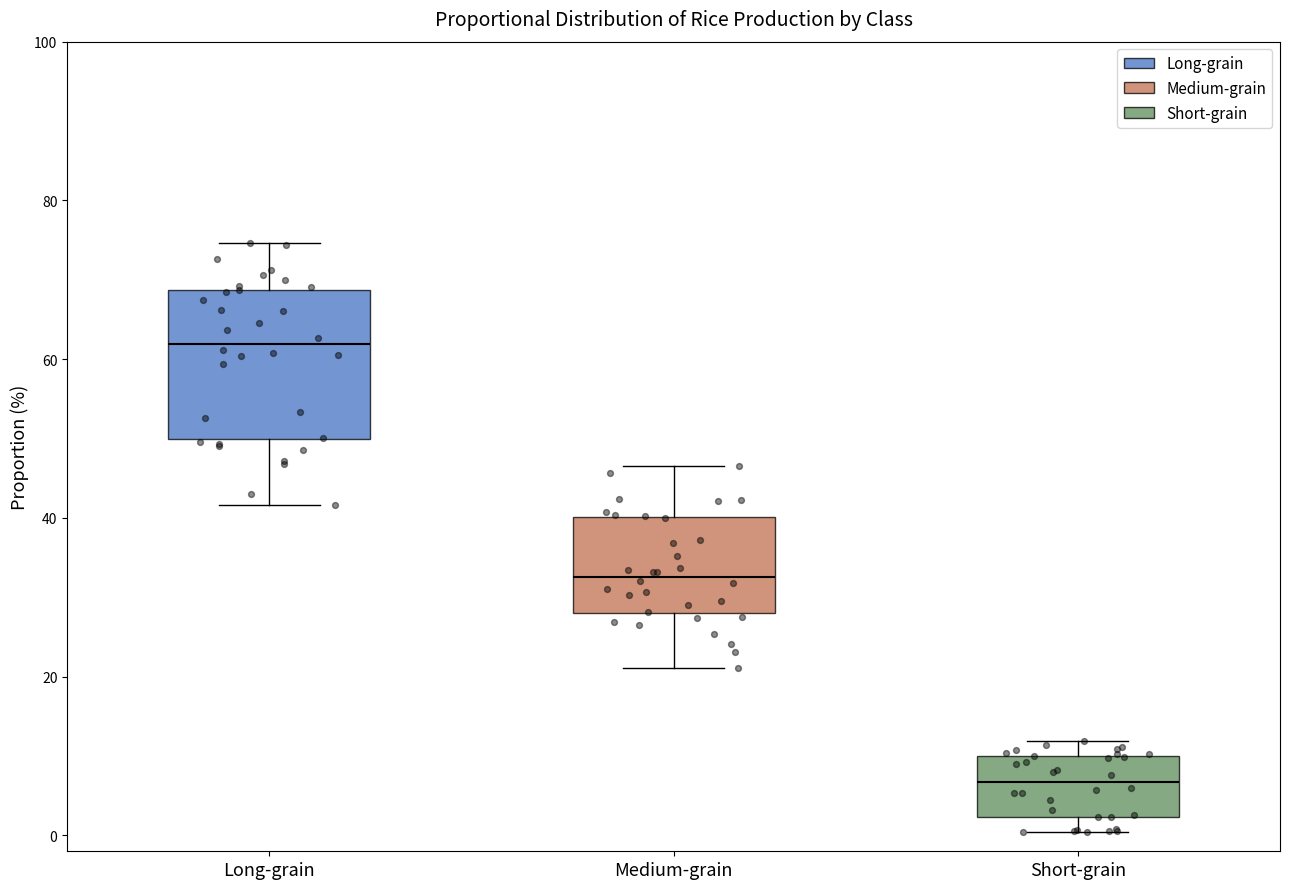

Reading left to right, read every box against the y-axis: the position of its median line, the range the box covers, and the ends of its whiskers. The values are not printed on the chart, so give them approximately, as read against the axis.

Long-grain: median 62, box 50 to 68, whiskers 42 to 74
Medium-grain: median 32, box 28 to 40, whiskers 22 to 46
Short-grain: median 6, box 2 to 10, whiskers 0 to 12